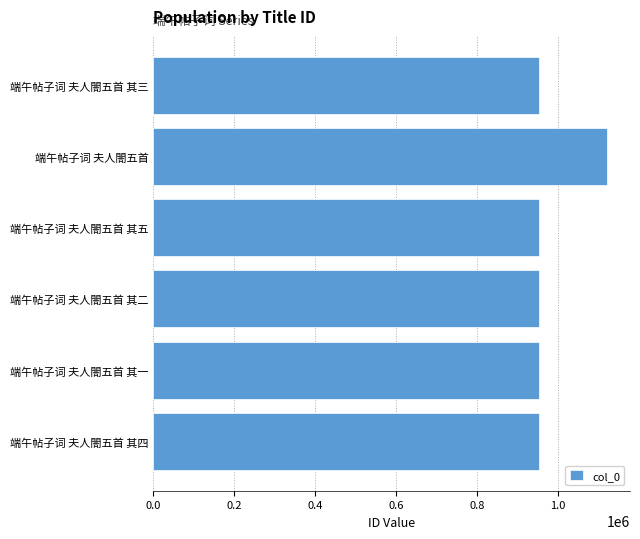

Between 端午帖子词 夫人閤五首 and 端午帖子词 夫人閤五首 其五, which is larger?

端午帖子词 夫人閤五首